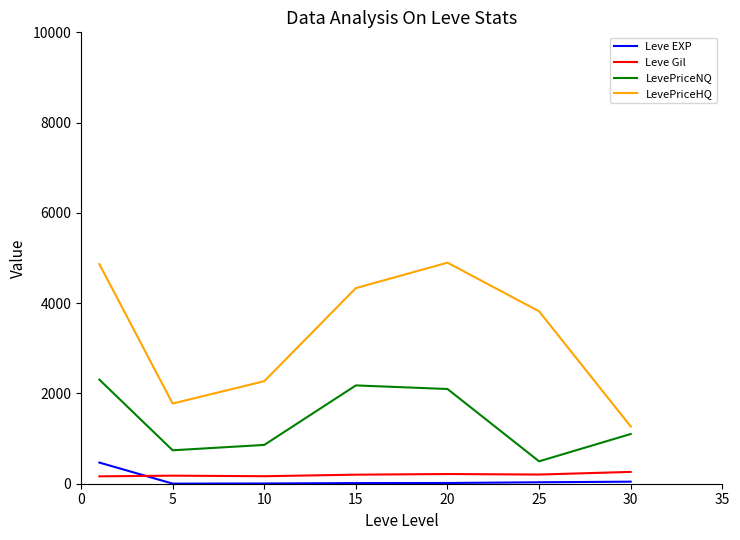

What is the difference between the maximum and minimum values in the LevePriceNQ series?

1810.4